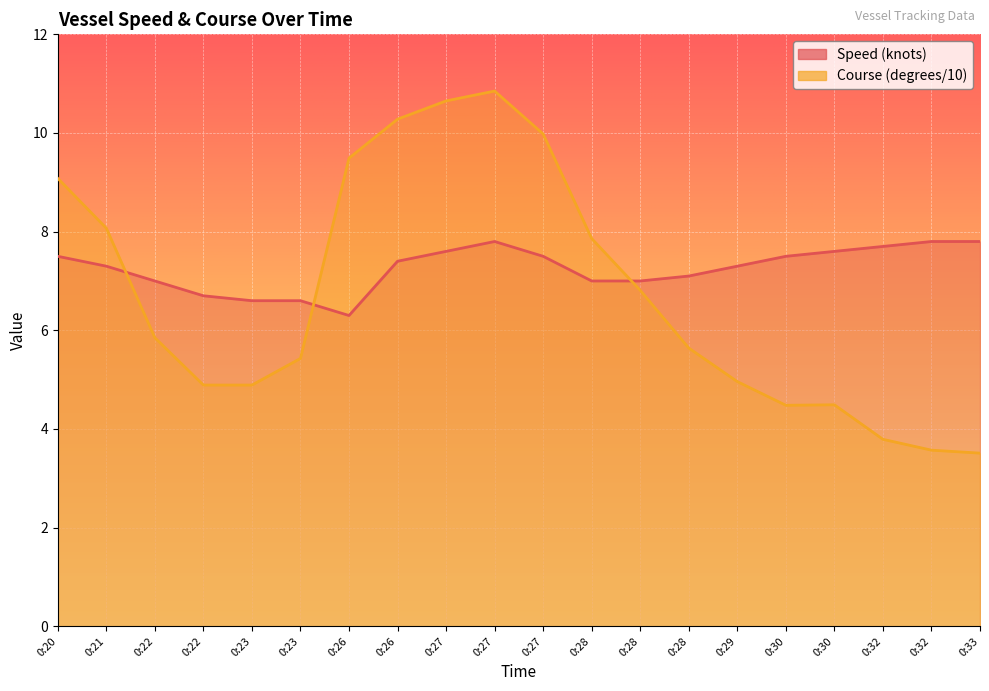

Reading left to right, extract all data points from this chart.

Speed (knots): 7.5	7.3	7.0	6.7	6.6	6.6	6.3	7.4	7.6	7.8	7.5	7.0	7.0	7.1	7.3	7.5	7.6	7.7	7.8	7.8
Course (degrees/10): 9.1	8.1	5.8	4.9	4.9	5.4	9.5	10.3	10.7	10.8	10.0	7.9	6.8	5.6	5.0	4.5	4.5	3.8	3.6	3.5